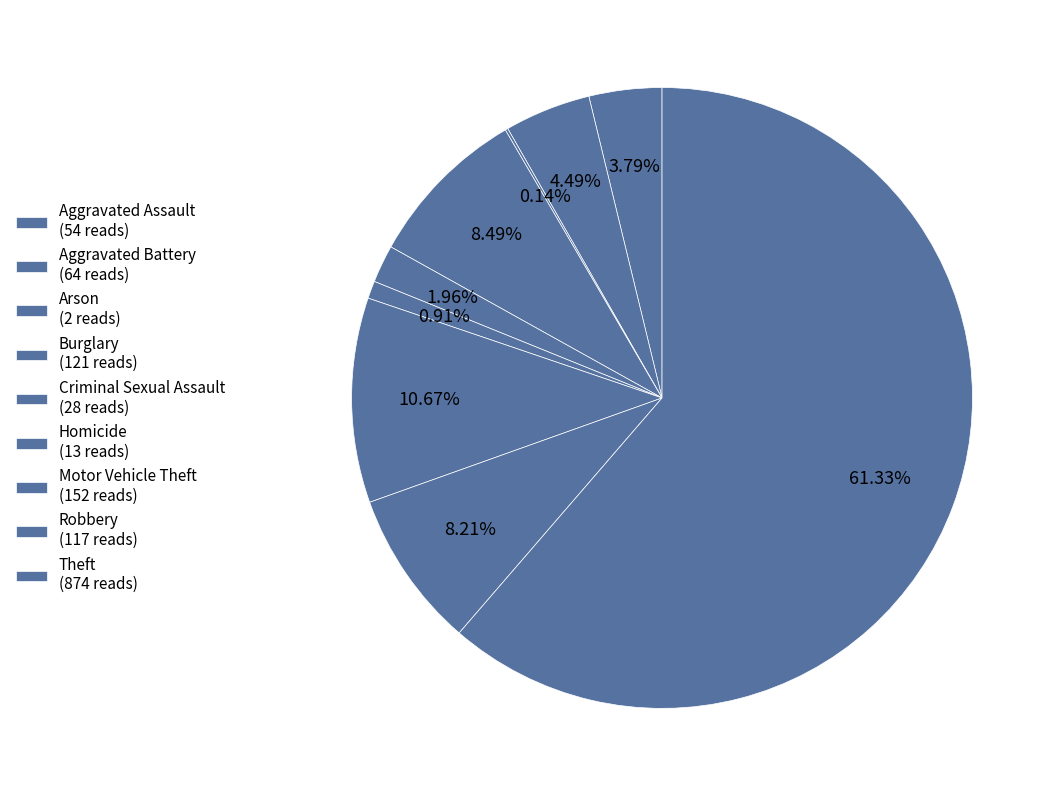

Count the number of slices in the pie.

9